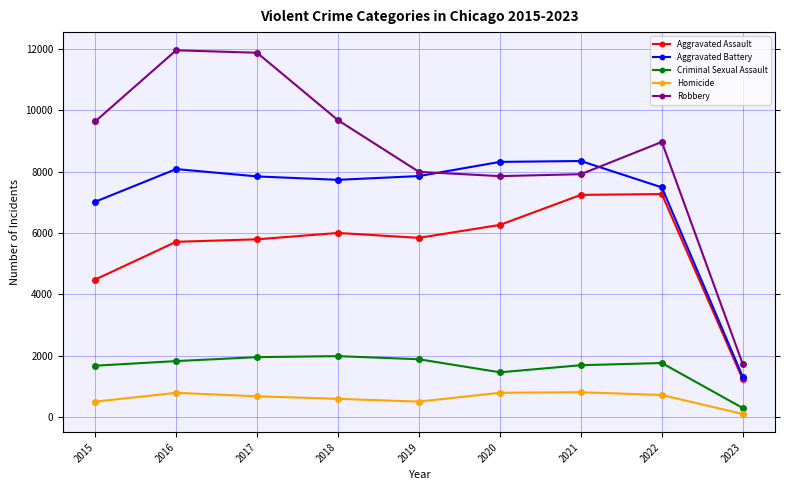

True or false: Criminal Sexual Assault and Robbery cross at least once.

False